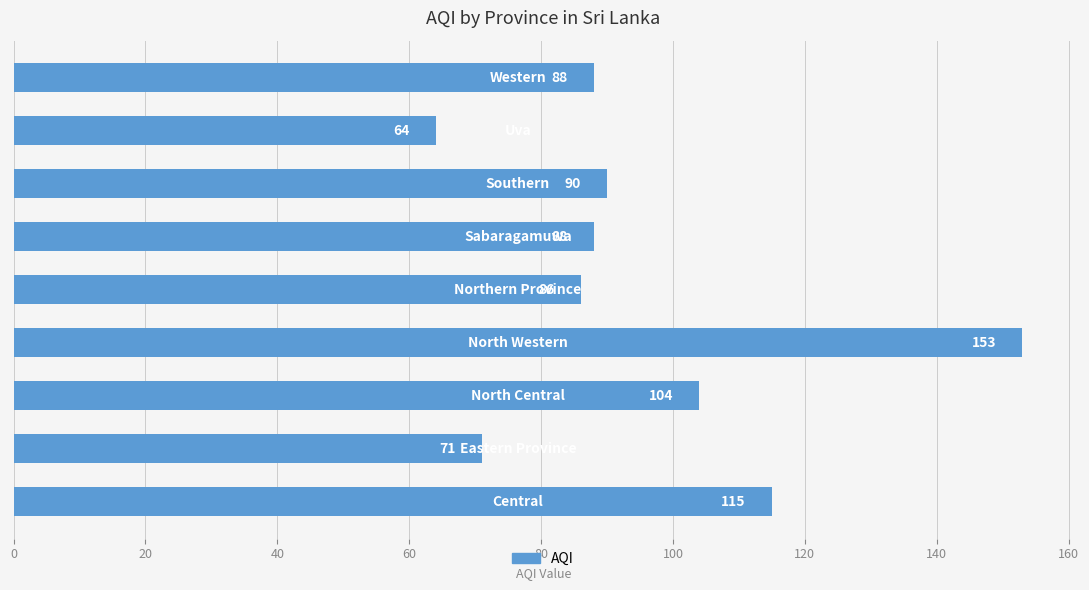

What is the maximum value shown in the chart?

153